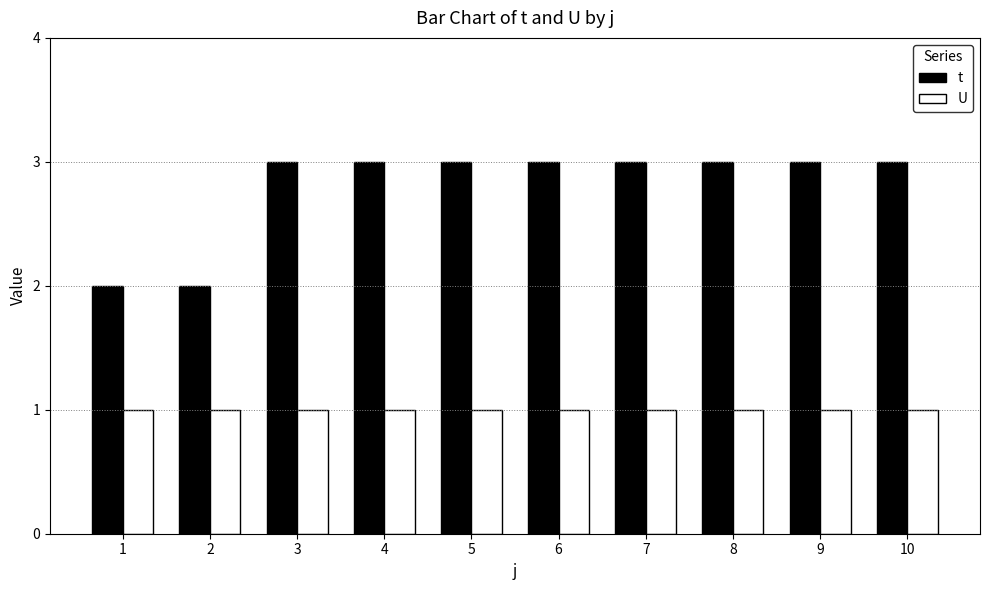

Which series has the widest spread of values?

t